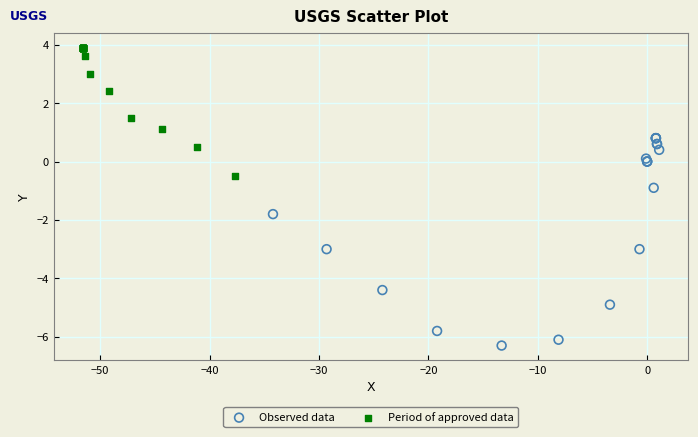

Which series has the largest Y range (max minus min)?

Observed data